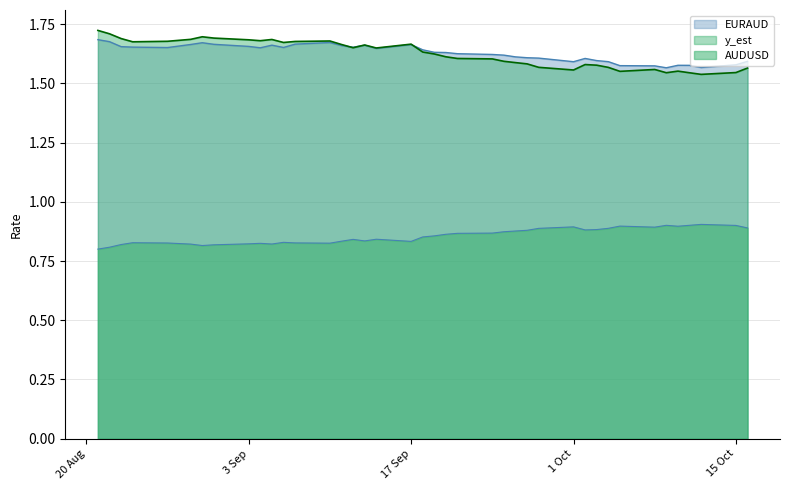

How many times do y_est and EURAUD cross each other?

3